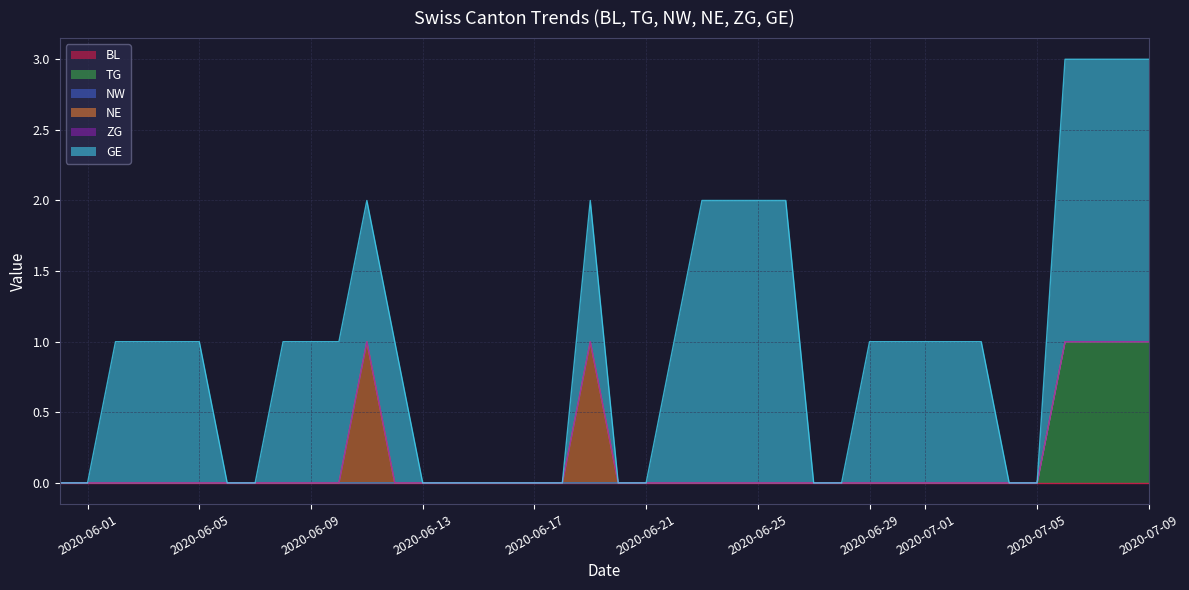

Which series has the largest range (max minus min)?

GE